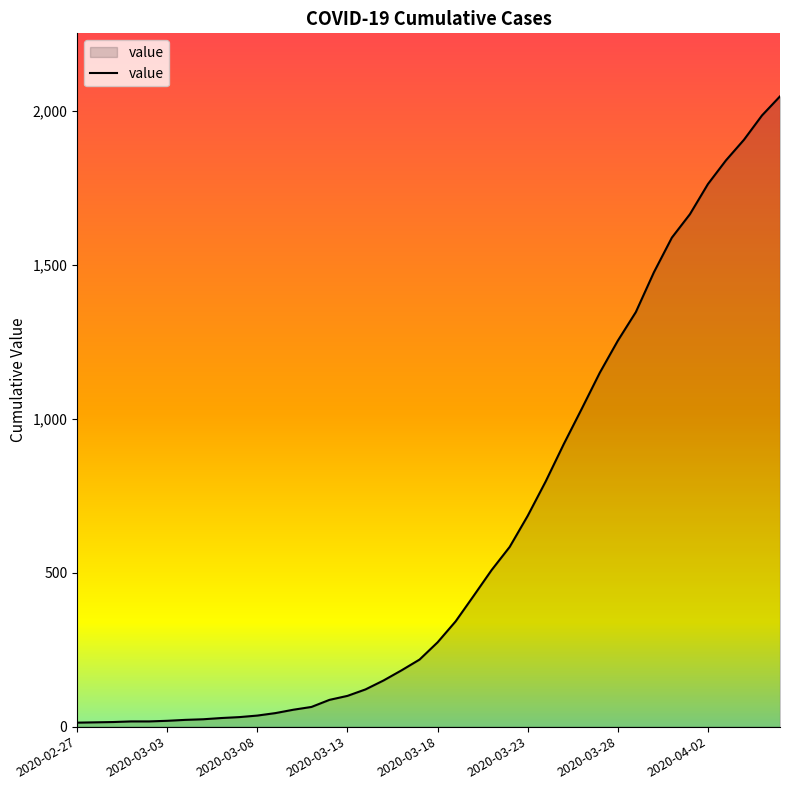

What is the difference between the maximum and minimum values?

2035